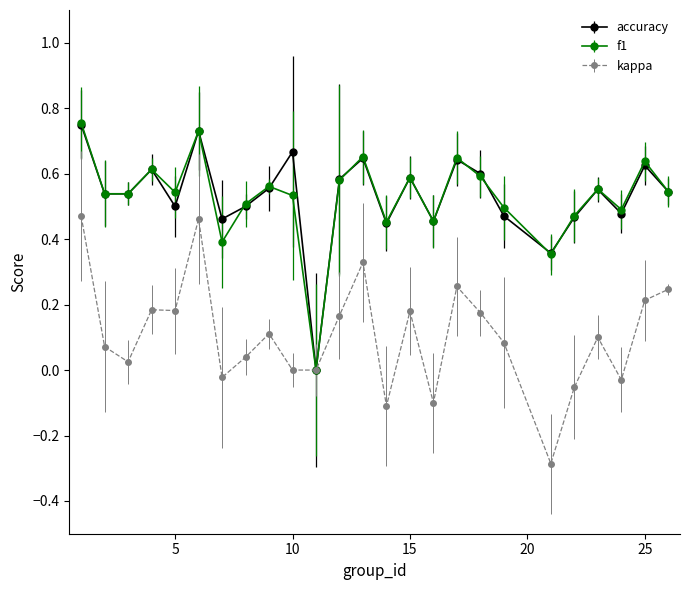

In accuracy, how many points are higher than both neighbors (excluding endpoints)?

8